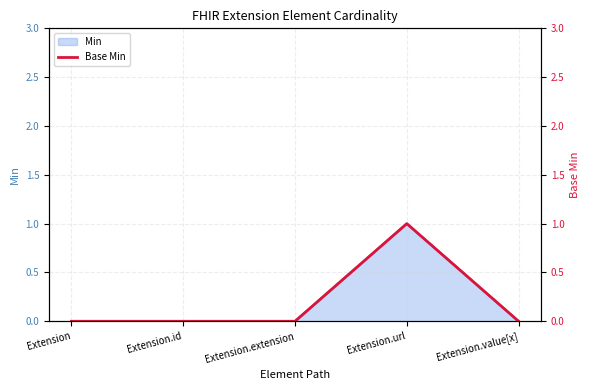

True or false: the data shows 0 at Extension.extension.

False